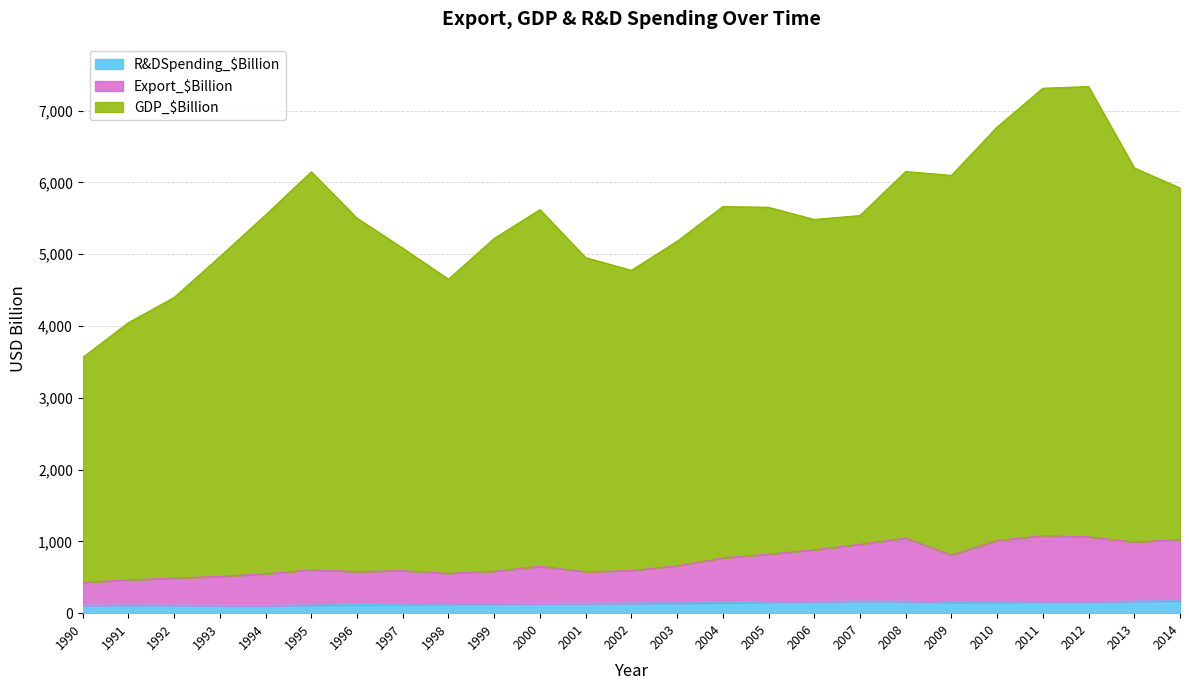

Does the chart display data point markers on the line(s)?

No